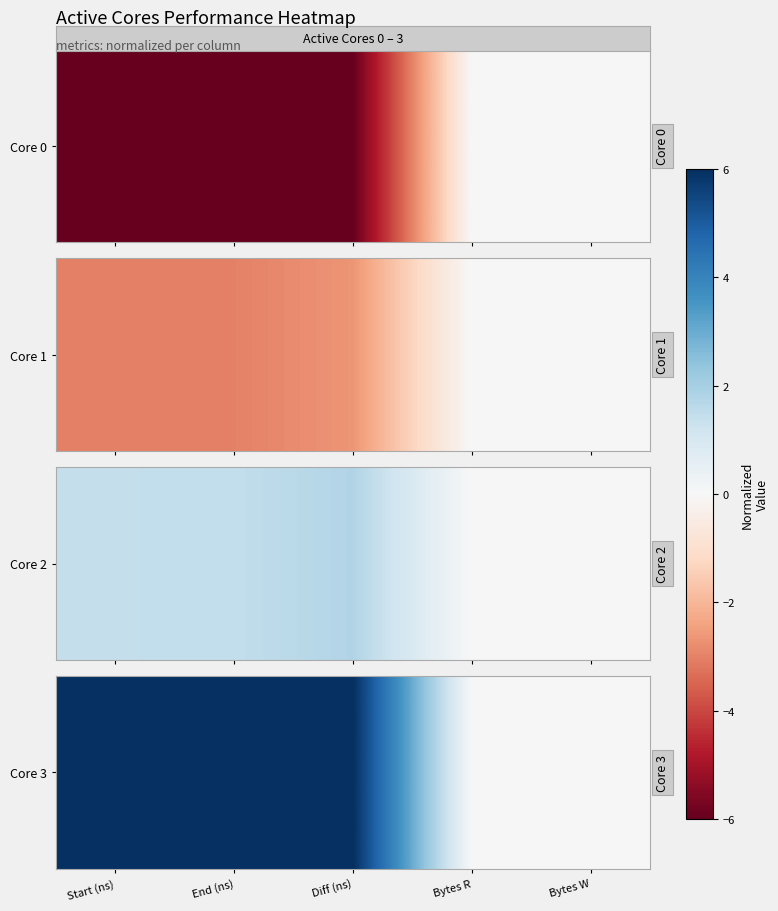

How many values are below 6?

2